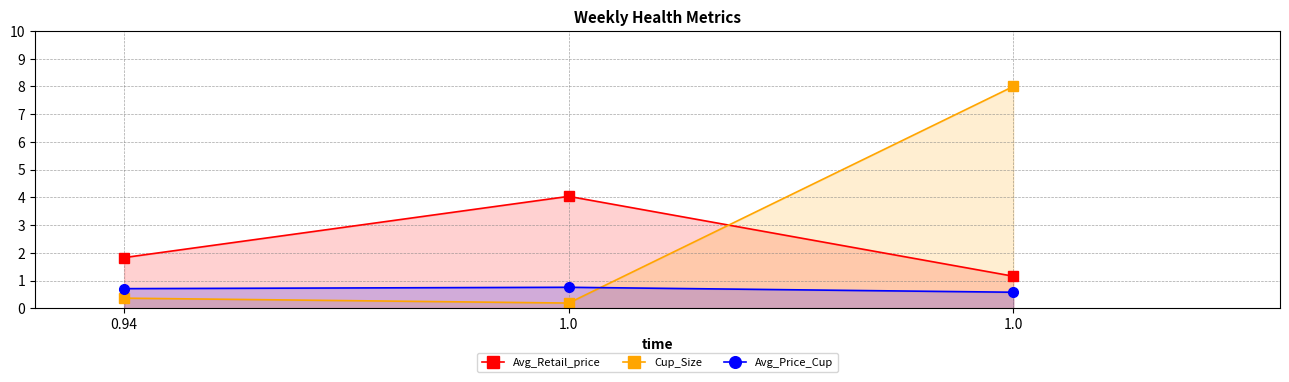

Rank the series by their average value, from lowest to highest.

Avg_Price_Cup, Avg_Retail_price, Cup_Size